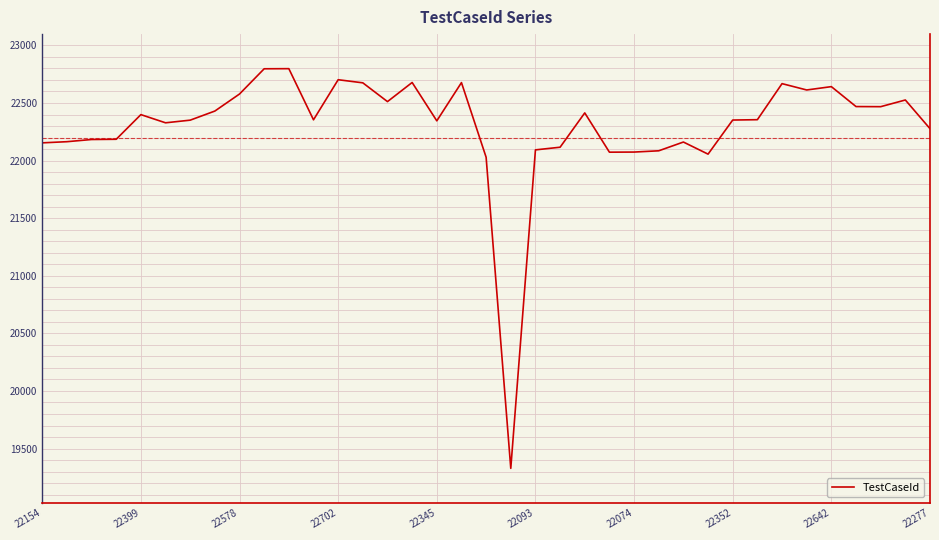

What is the maximum value shown in the chart?

22798